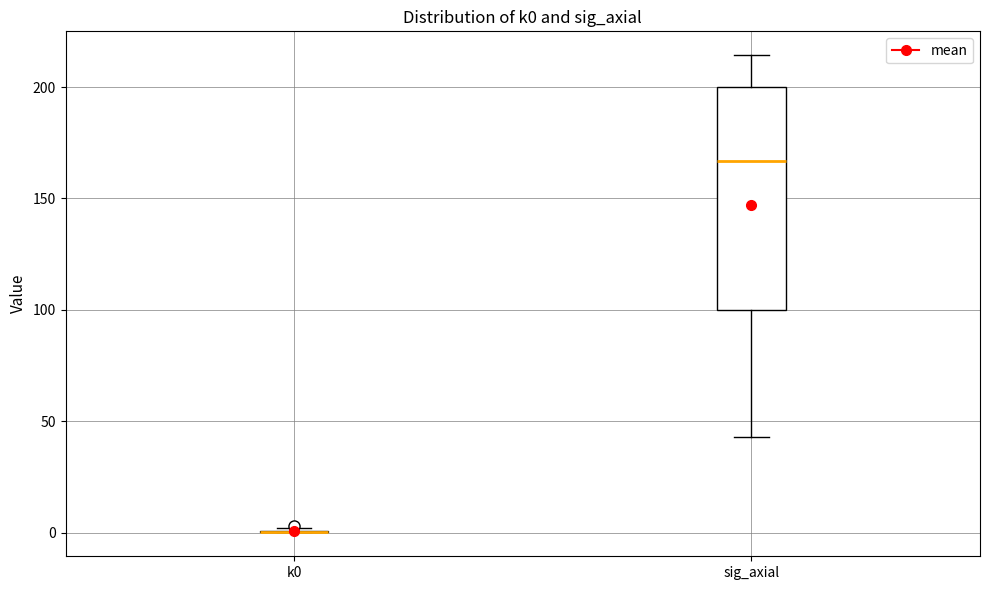

Where does the median line of the box for sig_axial sit on the y-axis? The values are not printed on the chart, so give them approximately, as read against the axis.

165